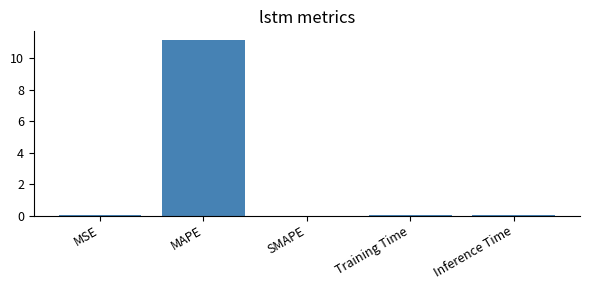

What is the change in value from MAPE to SMAPE?

-11.2